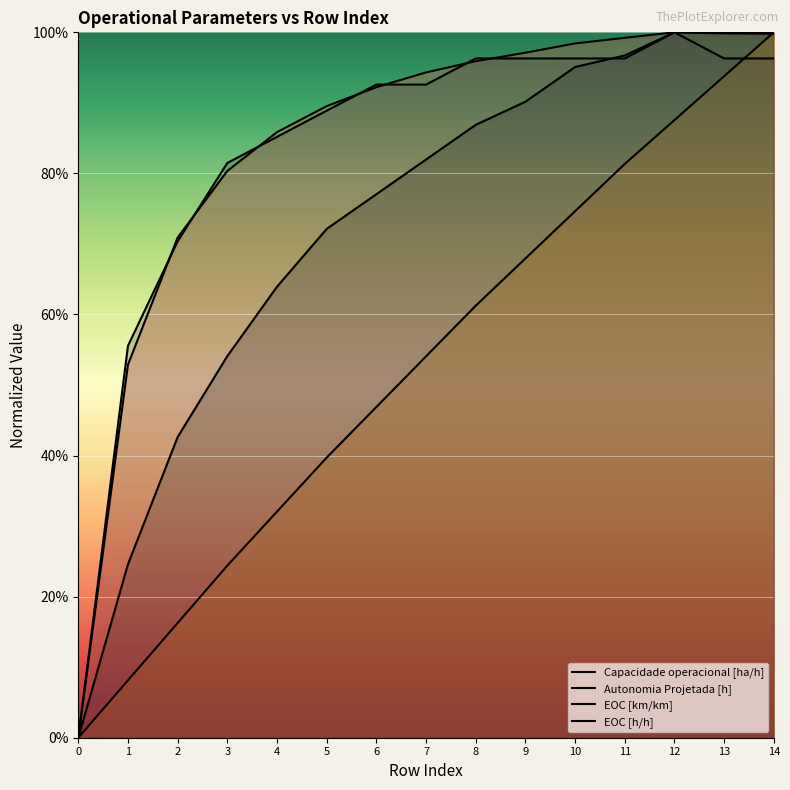

Reading left to right, transcribe all the data shown in this chart.

Capacidade operacional [ha/h]: 0=0.0	1=0.5	2=0.7	3=0.8	4=0.9	5=0.9	6=0.9	7=0.9	8=1.0	9=1.0	10=1.0	11=1.0	12=1.0	13=1.0	14=1.0
Autonomia Projetada [h]: 0=0.0	1=0.1	2=0.2	3=0.2	4=0.3	5=0.4	6=0.5	7=0.5	8=0.6	9=0.7	10=0.7	11=0.8	12=0.9	13=0.9	14=1.0
EOC [km/km]: 0=0.0	1=0.2	2=0.4	3=0.5	4=0.6	5=0.7	6=0.8	7=0.8	8=0.9	9=0.9	10=1.0	11=1.0	12=1.0	13=1.0	14=1.0
EOC [h/h]: 0=0.0	1=0.6	2=0.7	3=0.8	4=0.9	5=0.9	6=0.9	7=0.9	8=1.0	9=1.0	10=1.0	11=1.0	12=1.0	13=1.0	14=1.0